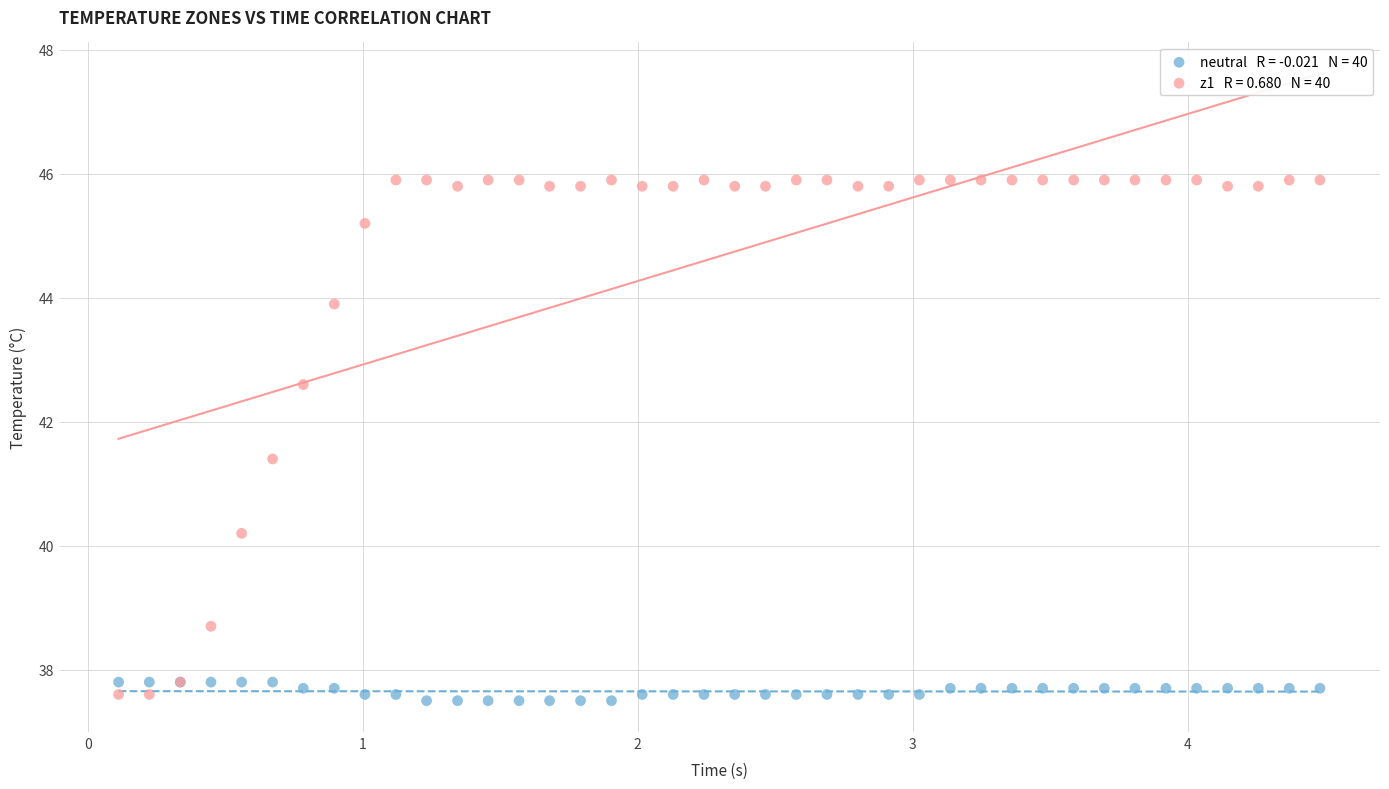

Across all series, what Y value is closest to 41?

41.4